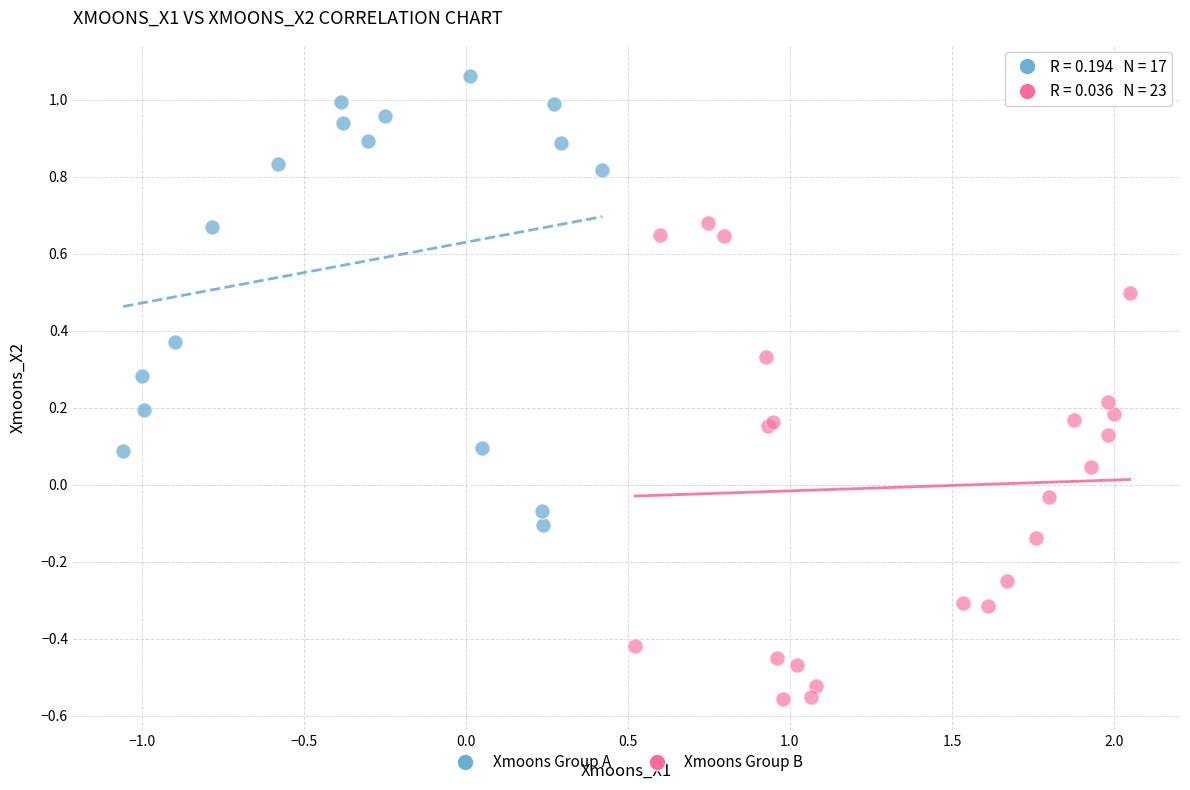

Which series reaches the minimum Y coordinate?

Xmoons Group B